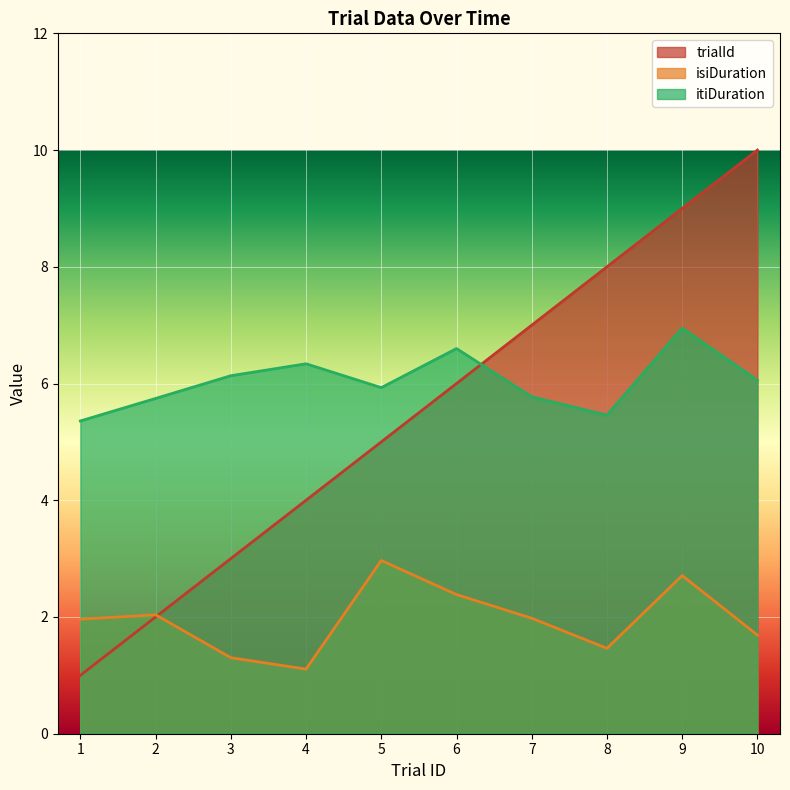

At which category is the sum across all series the highest?

9